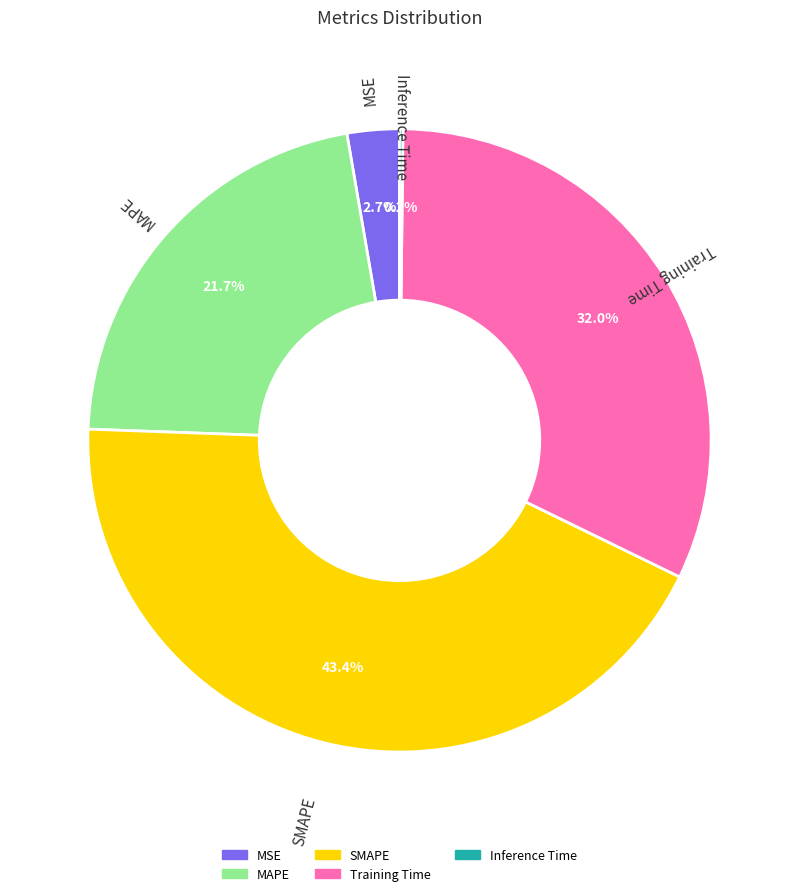

To the nearest percent, what is the difference between the SMAPE and MAPE slice percentages?

22%